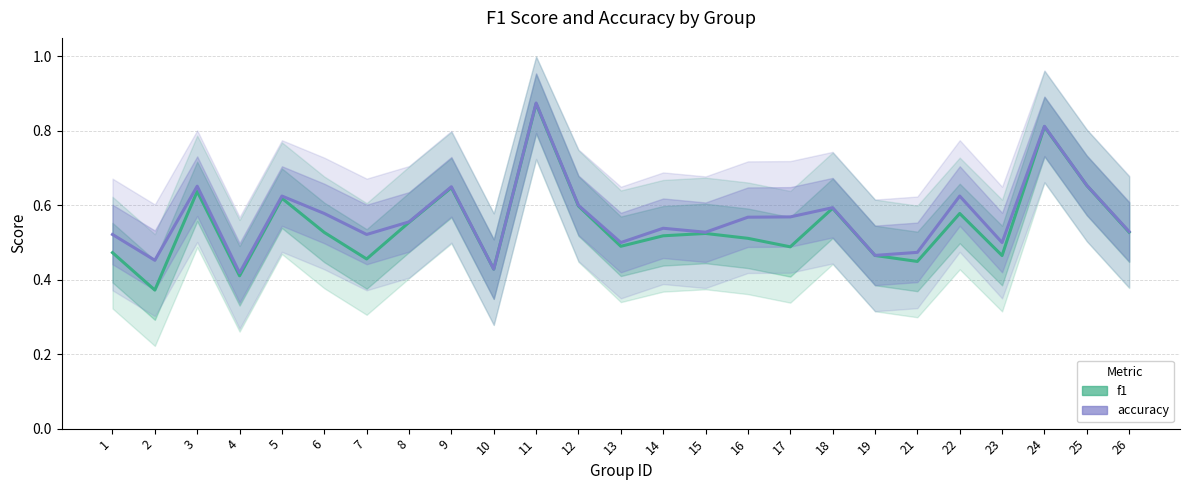

List the labels in order of accuracy value, smallest first.

4, 10, 2, 19, 21, 13, 23, 1, 7, 15, 26, 14, 8, 16, 17, 6, 18, 12, 5, 22, 9, 3, 25, 24, 11